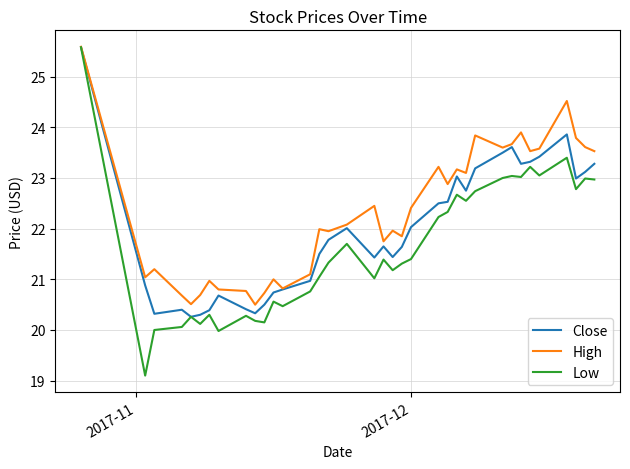

What are all the series names shown in the legend?

Close, High, Low